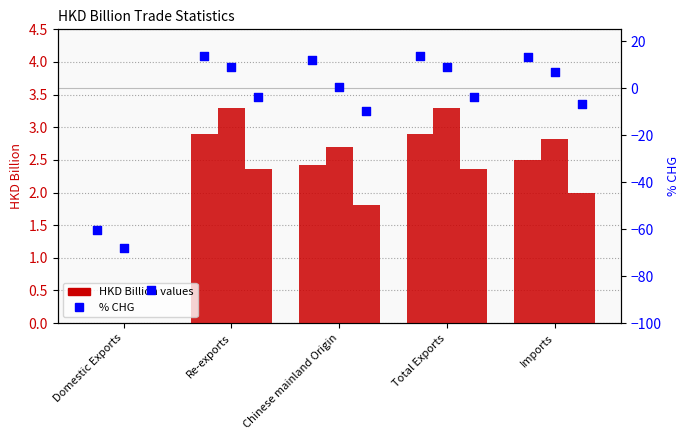

Which series contains the highest Y value?

201712_% CHG